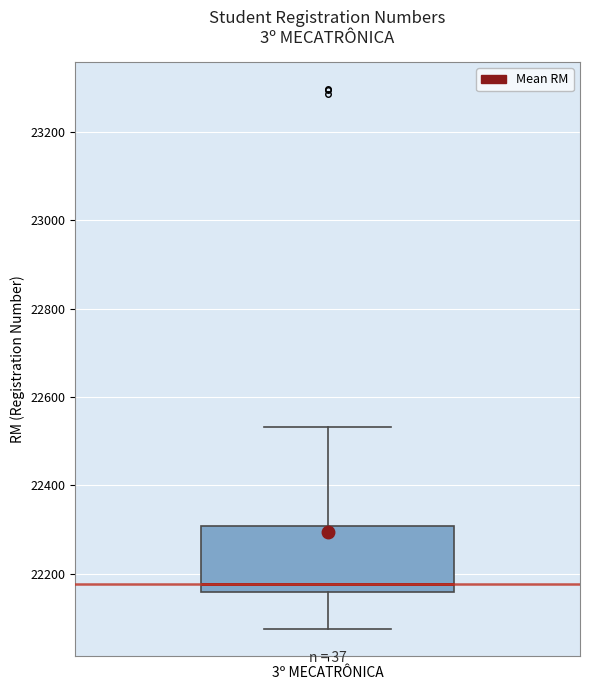

Read this box plot against the y-axis: the position of the median line, the range covered by the box, and the ends of both whiskers. The values are not printed on the chart, so give them approximately, as read against the axis.

median 22180, box 22160 to 22300, whiskers 22080 to 22540